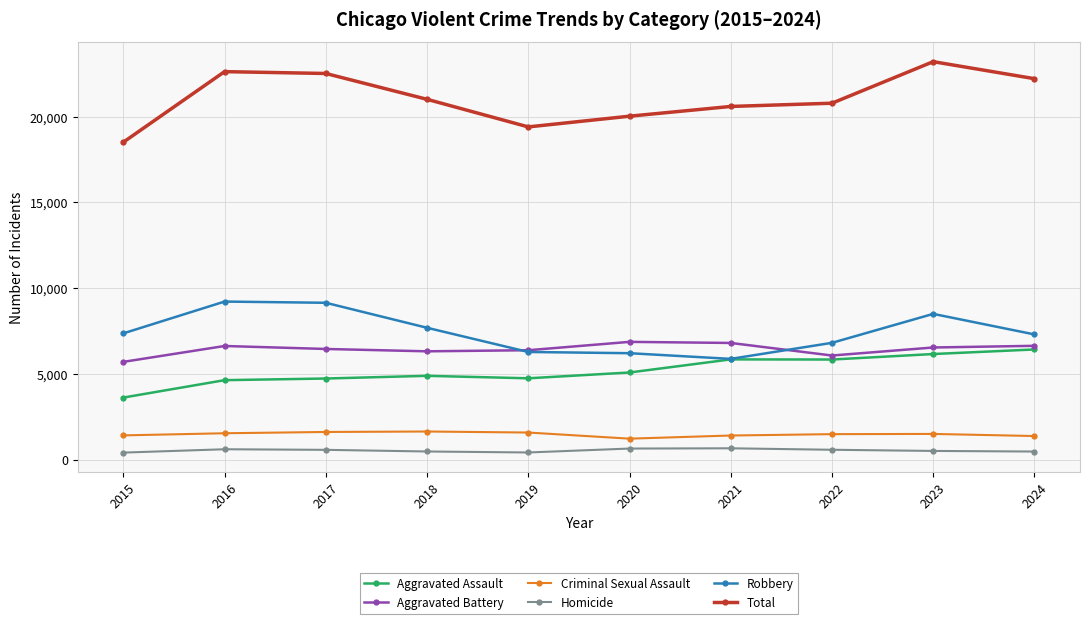

What is the difference between the maximum and minimum values in the Homicide series?

251